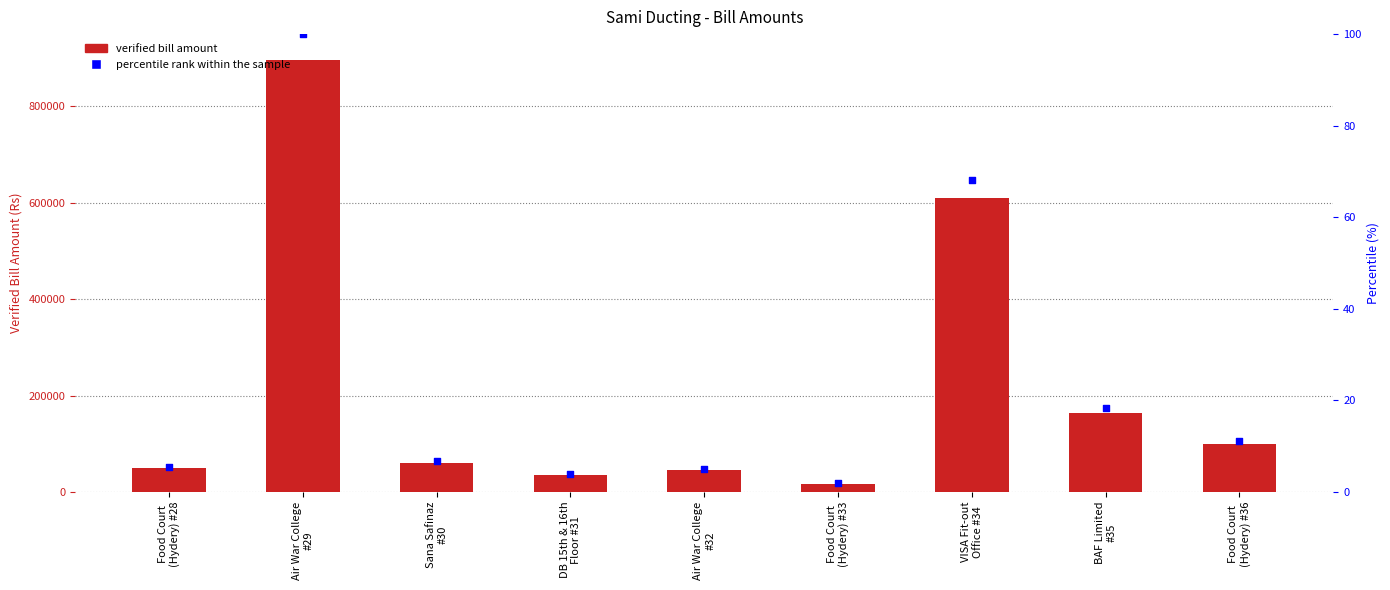

Is the value of Verified Bill at Air War College
#29 greater than the value of Percentile rank at VISA Fit-out
Office #34?

Yes